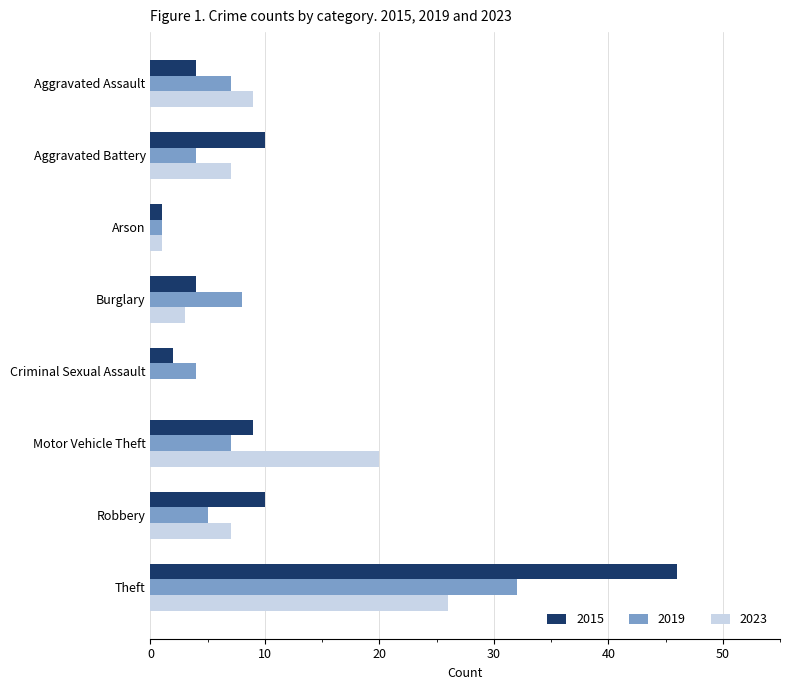

Which label corresponds to the largest value in the chart?

Theft